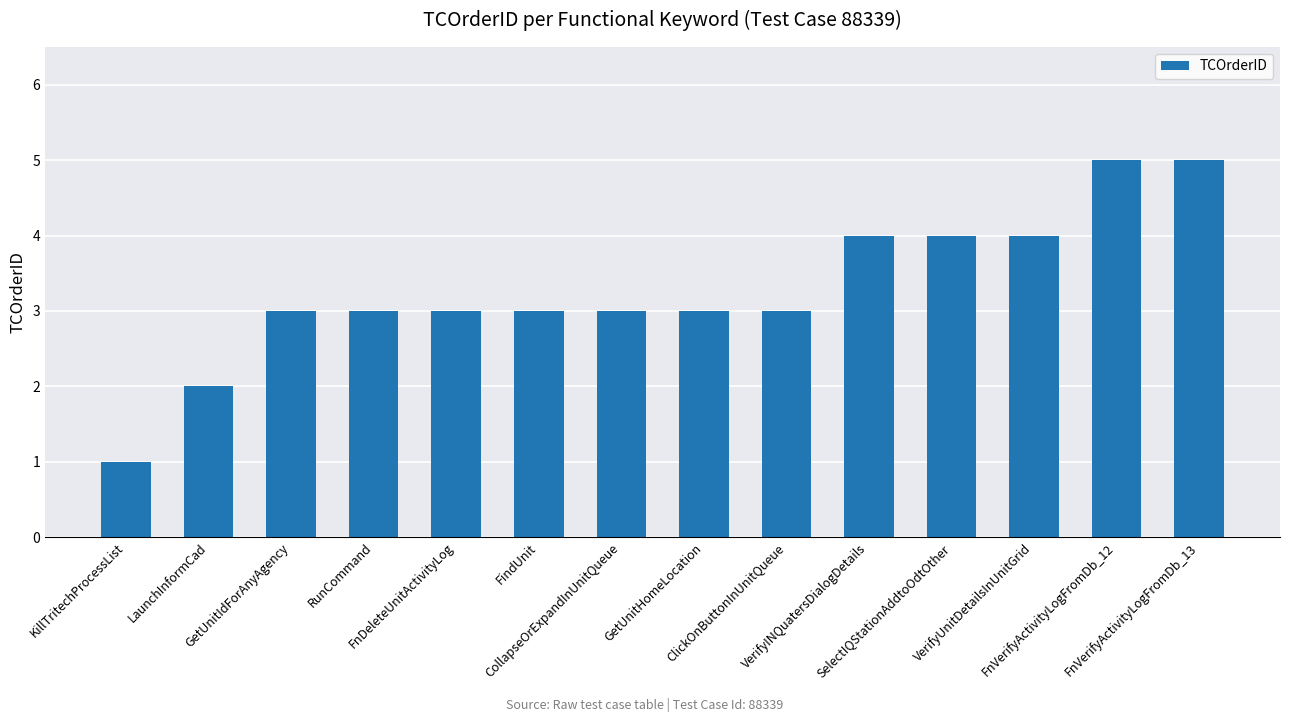

What is the difference between the second highest and minimum values?

4